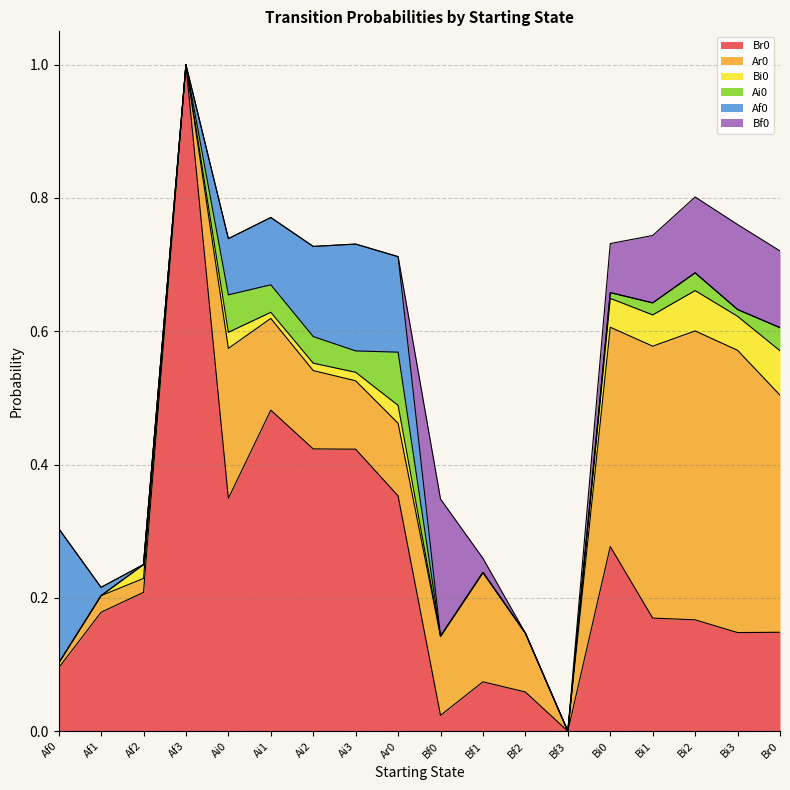

Which series has the largest range (max minus min)?

Br0